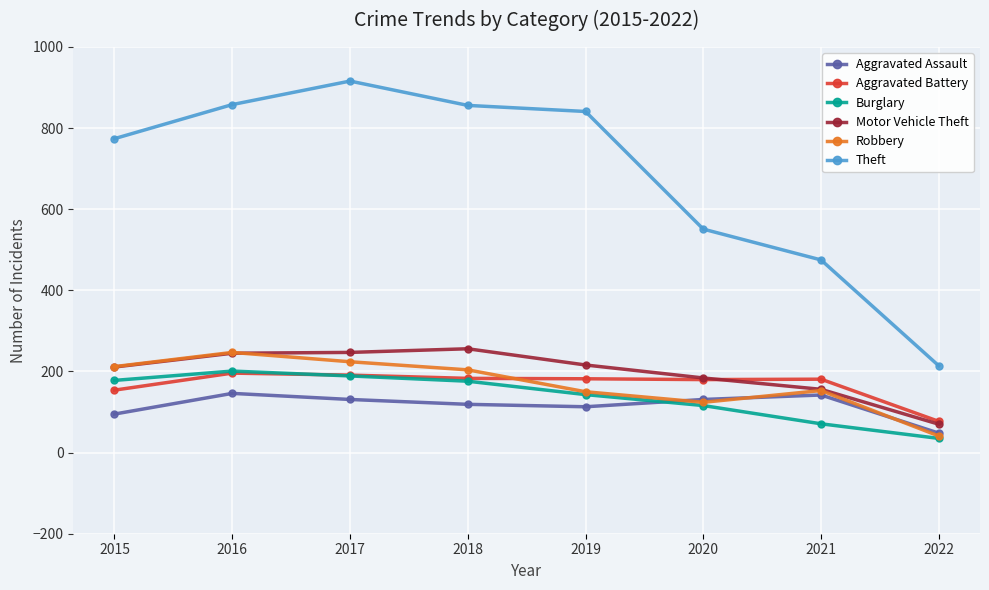

What is the minimum value shown in the chart?

35